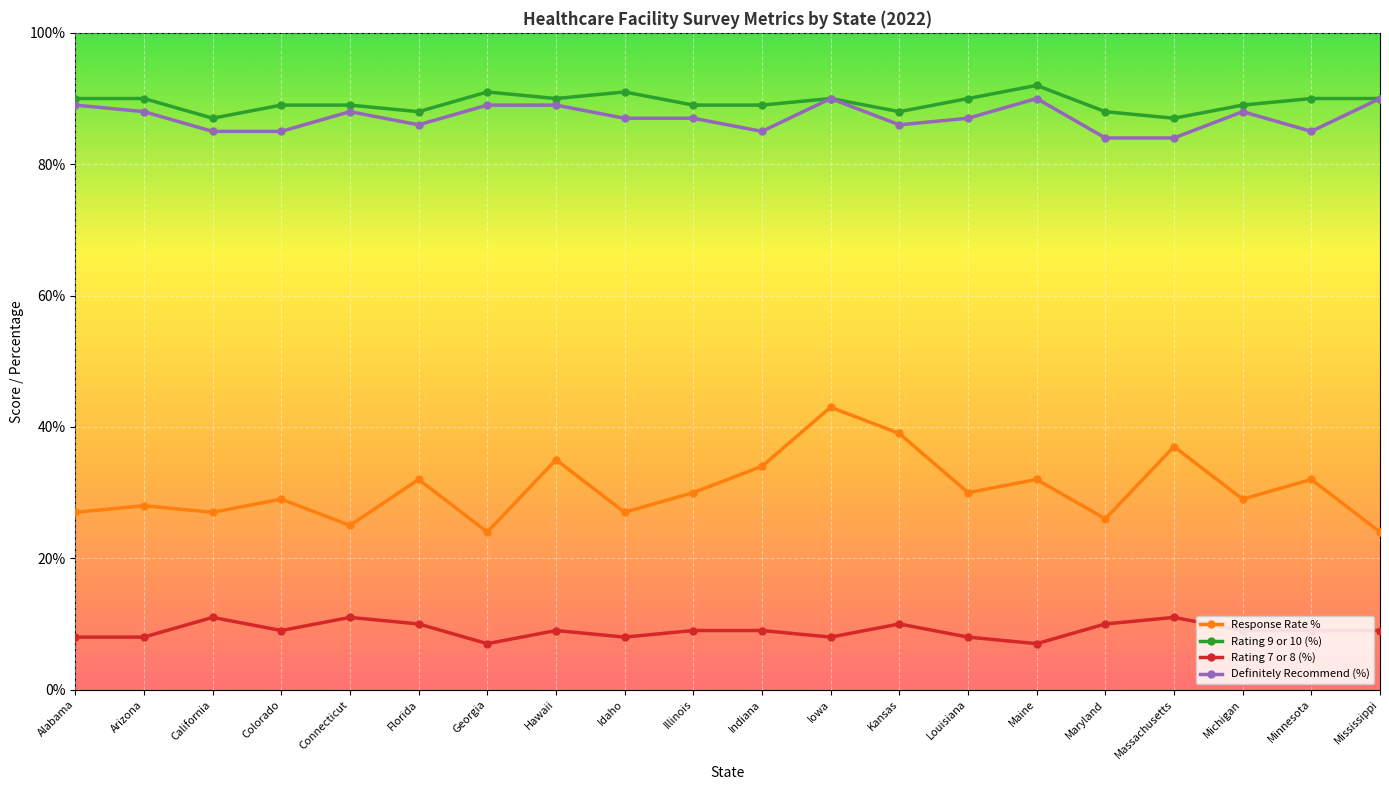

What is the sum of the Response Rate % values at Iowa and Georgia?

67